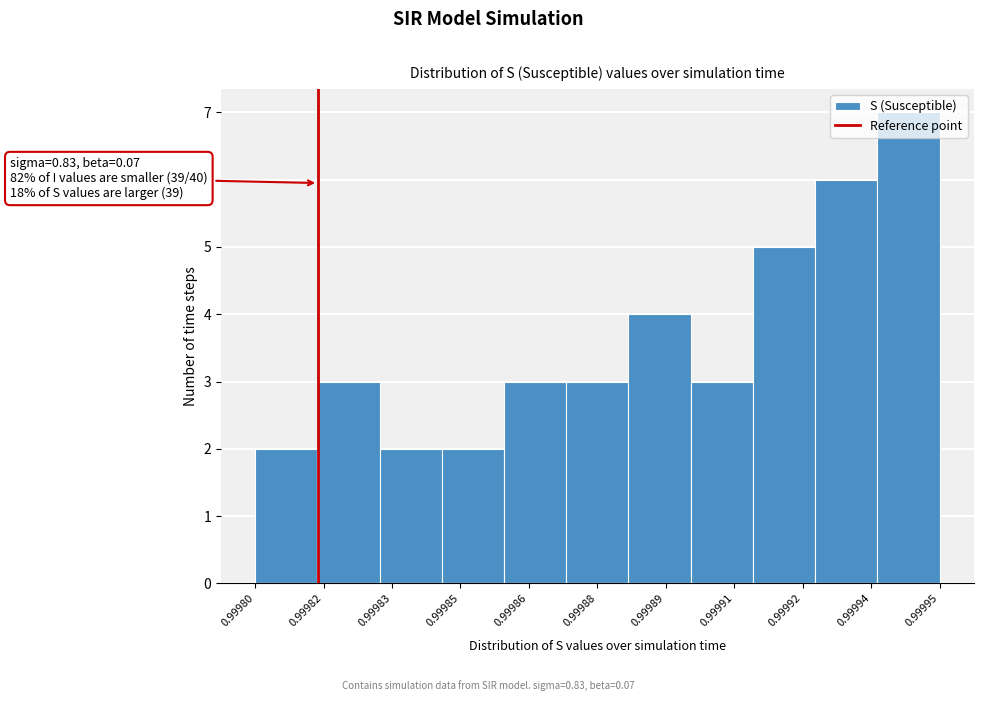

Approximately how many times larger is the value at 0.99988 compared to 0.99983?

1.5